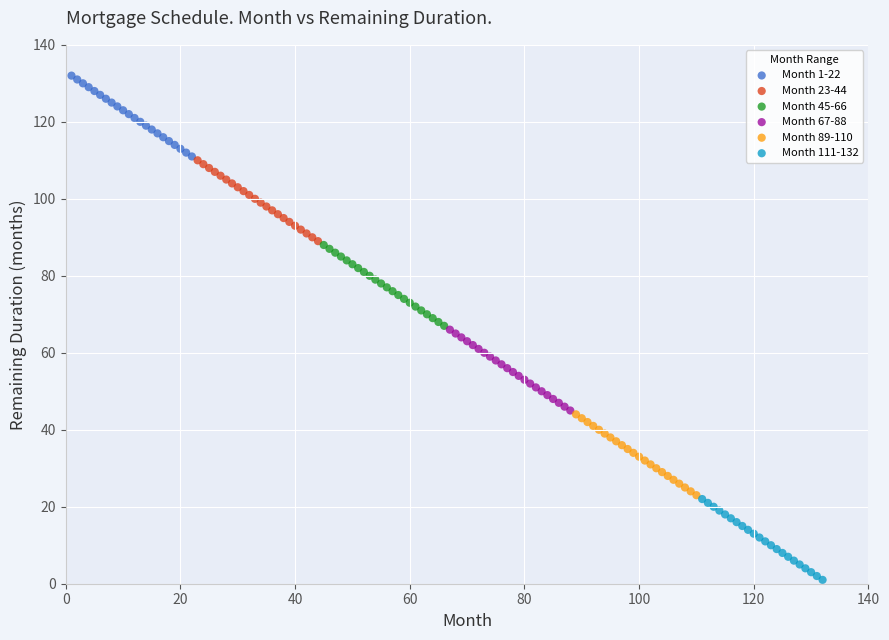

What are all the series names shown in the legend?

Month 1-22, Month 23-44, Month 45-66, Month 67-88, Month 89-110, Month 111-132